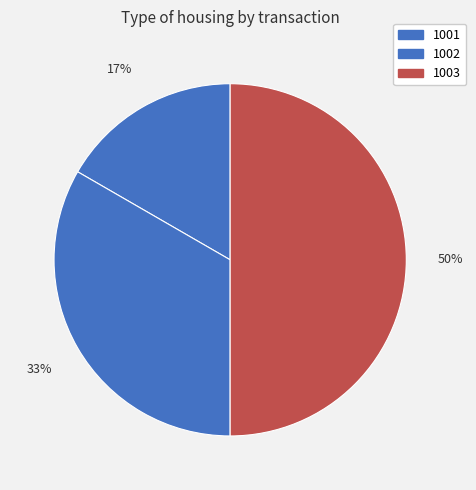

To the nearest percent, what is the difference between the largest and smallest slice percentages?

33%